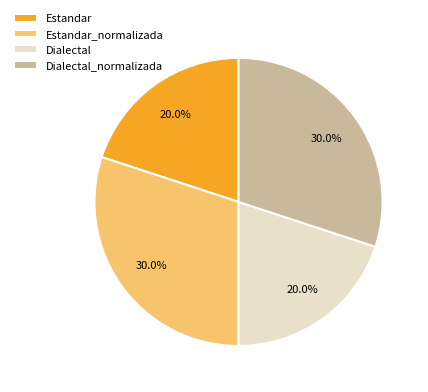

Do Dialectal and Estandar together represent more than half of the pie?

No